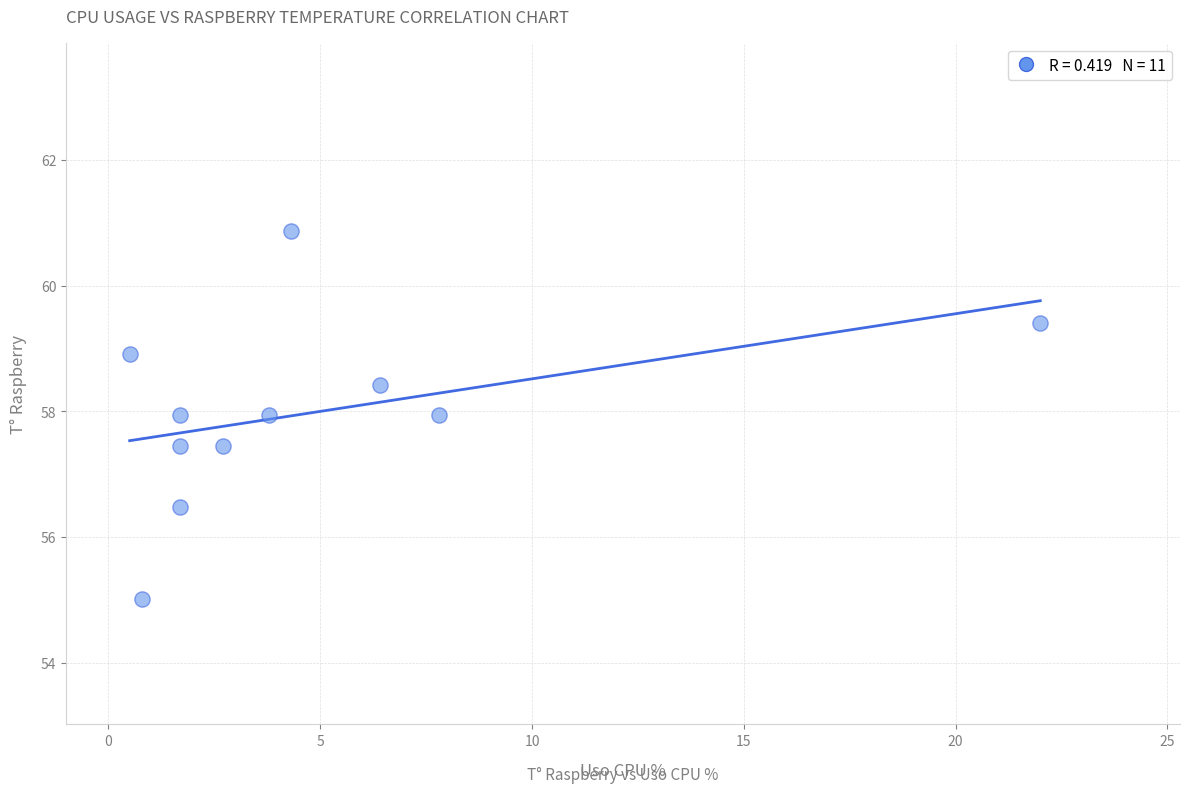

What is the average Y value?

58.0